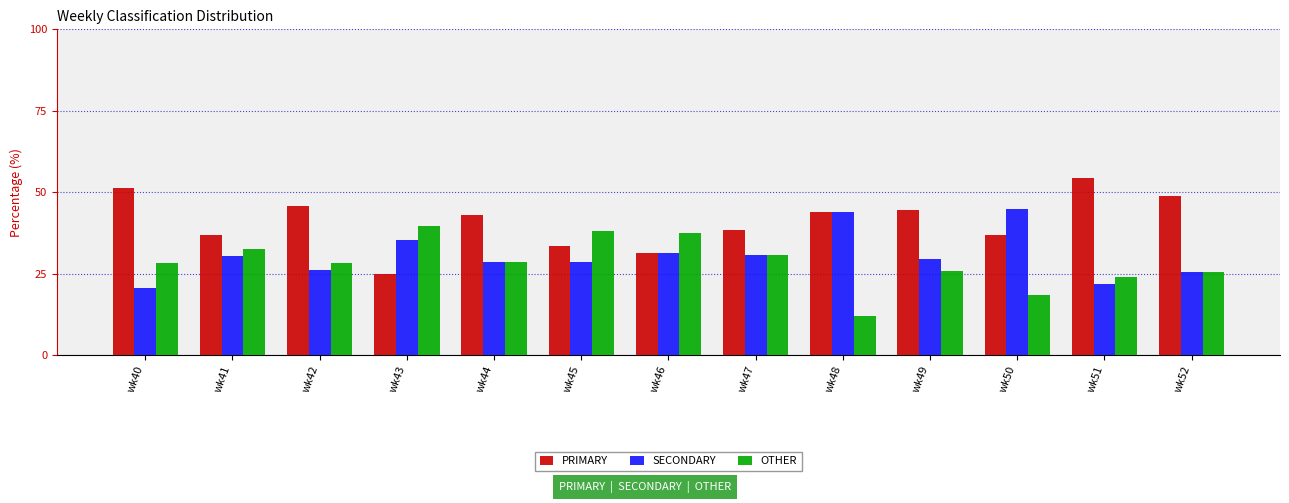

Read the PRIMARY value at wk41.

37.0